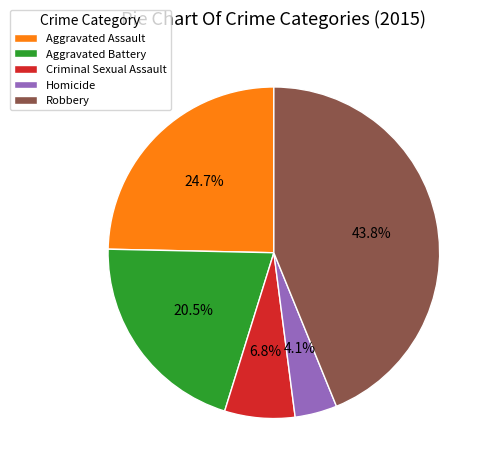

What is the largest slice in the pie chart?

Robbery